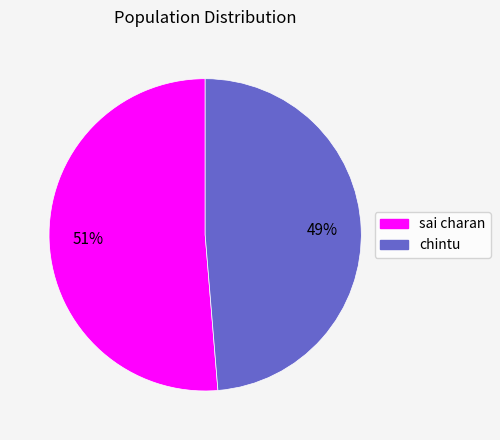

Which has a higher value, sai charan or chintu?

sai charan